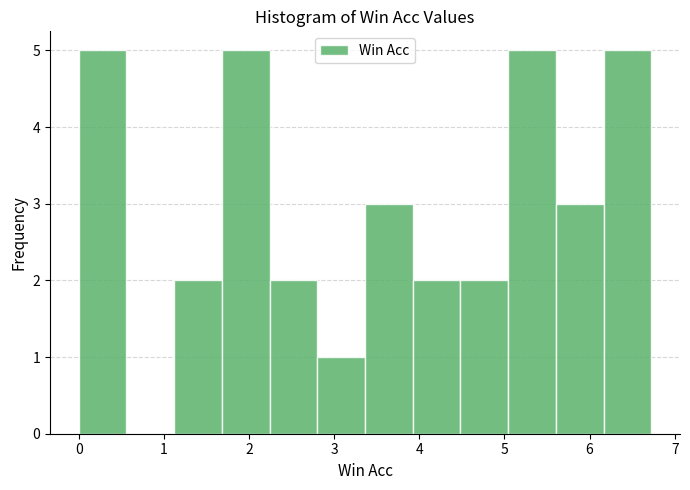

What is the height of the bar covering 0.0 to 0.6 on the x-axis? Neither the bar edges nor the heights are printed on the chart, so give them approximately, as read against the axes.

5